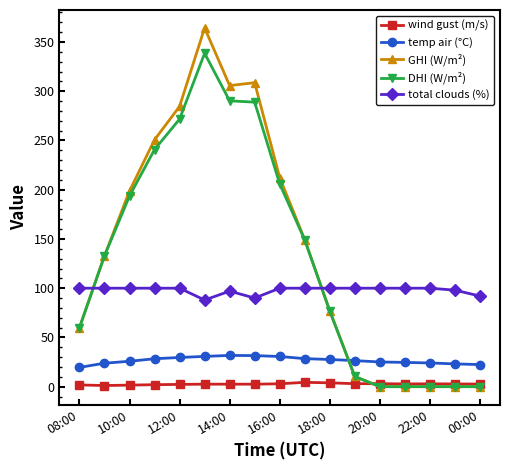

What is the sum of all DHI (W/m²) values?

2258.7